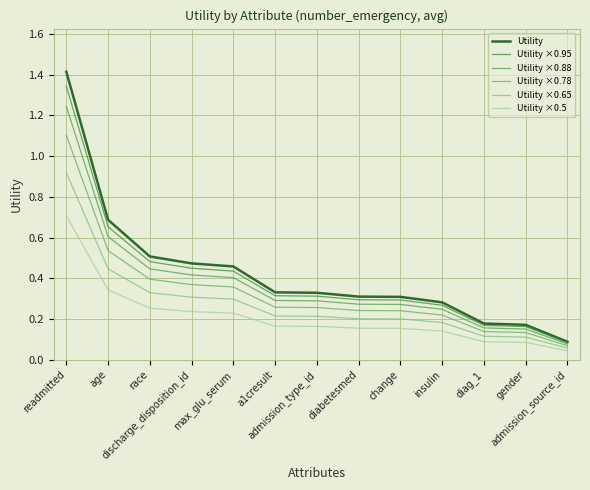

Is it true that Utility equals 0.3 at diag_1?

False